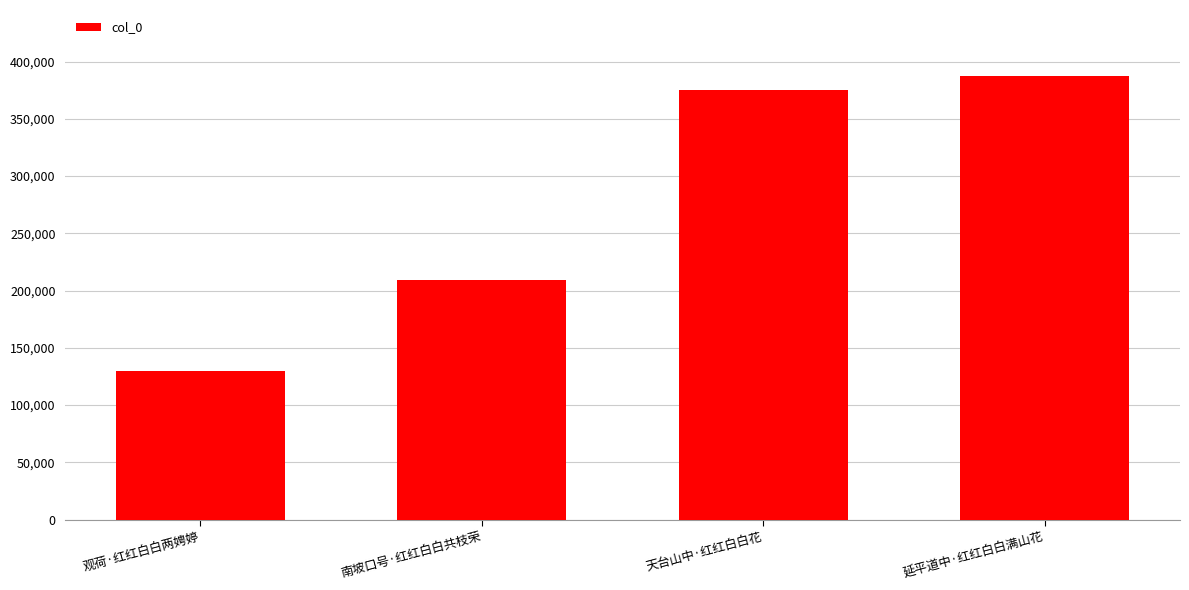

The chart shows a value of 173113 at 天台山中·红红白白花. True or false?

False